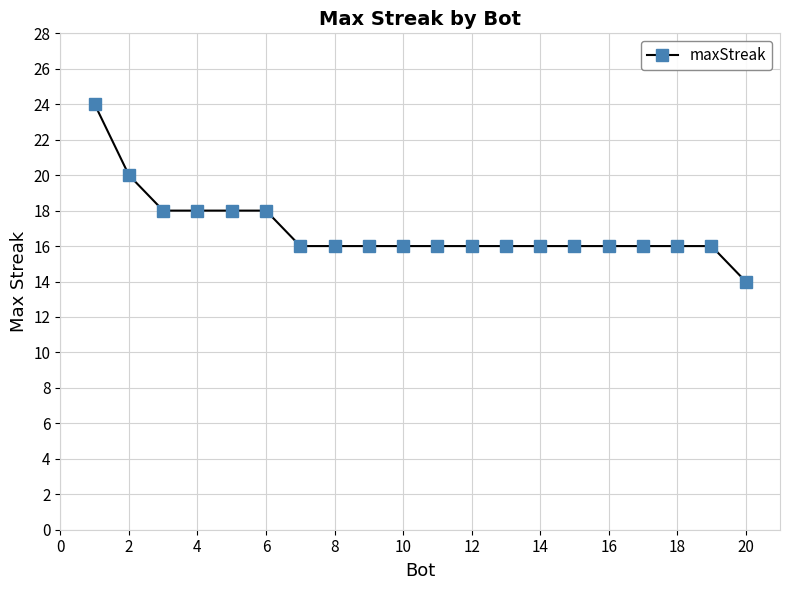

Reading right to left, transcribe all the data shown in this chart.

14	16	16	16	16	16	16	16	16	16	16	16	16	16	18	18	18	18	20	24